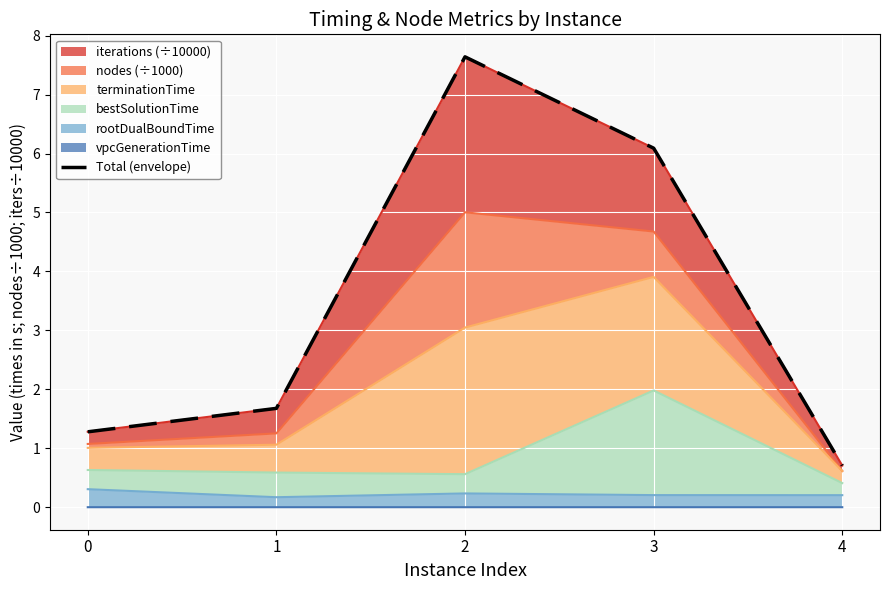

The chart shows a value of 4.7 at 2. True or false?

False